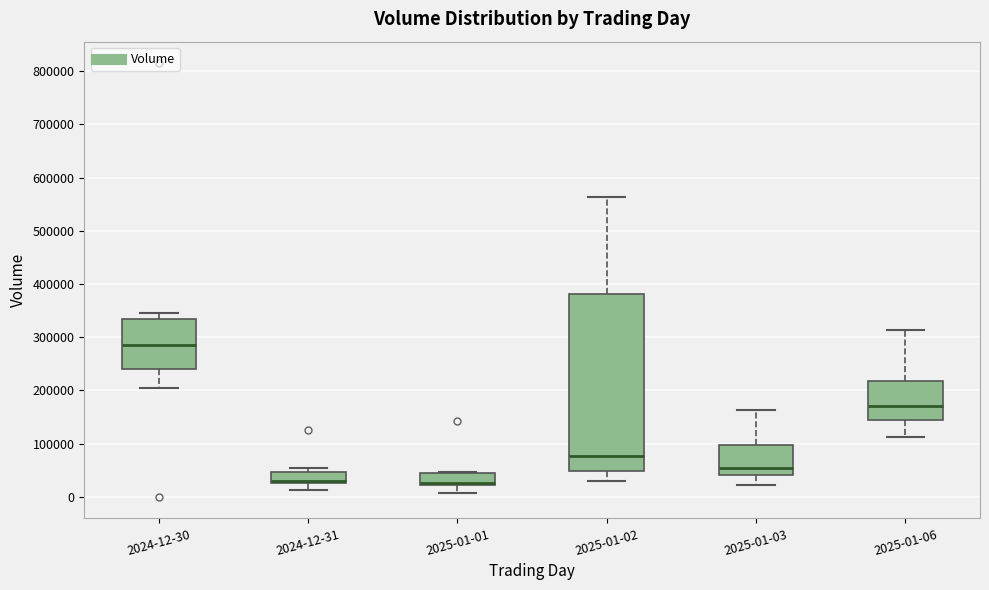

Comparing the boxes themselves (not the whiskers), which one is the tallest?

2025-01-02